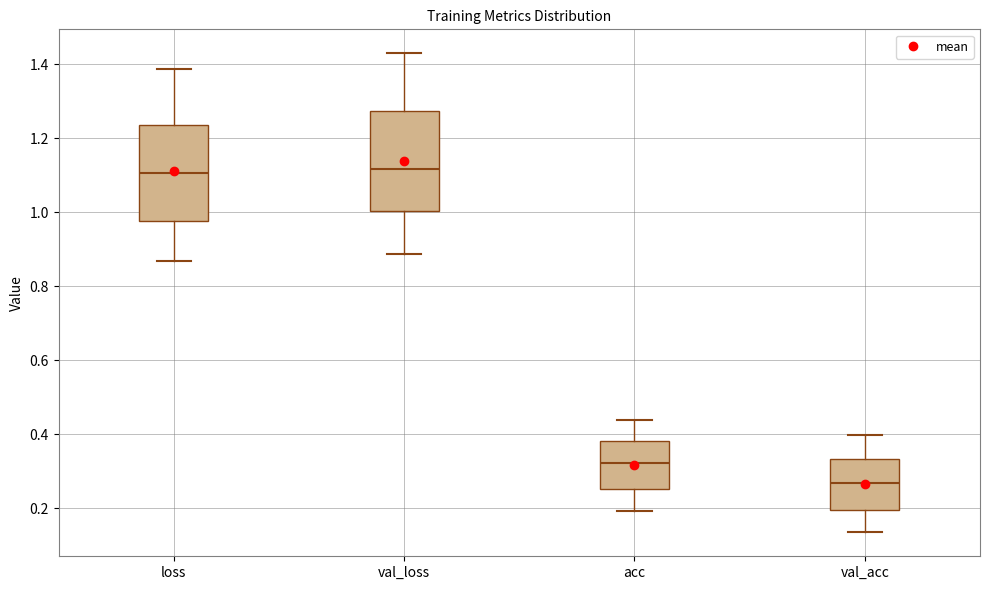

Where does the median line of the box for loss sit on the y-axis? The values are not printed on the chart, so give them approximately, as read against the axis.

1.10